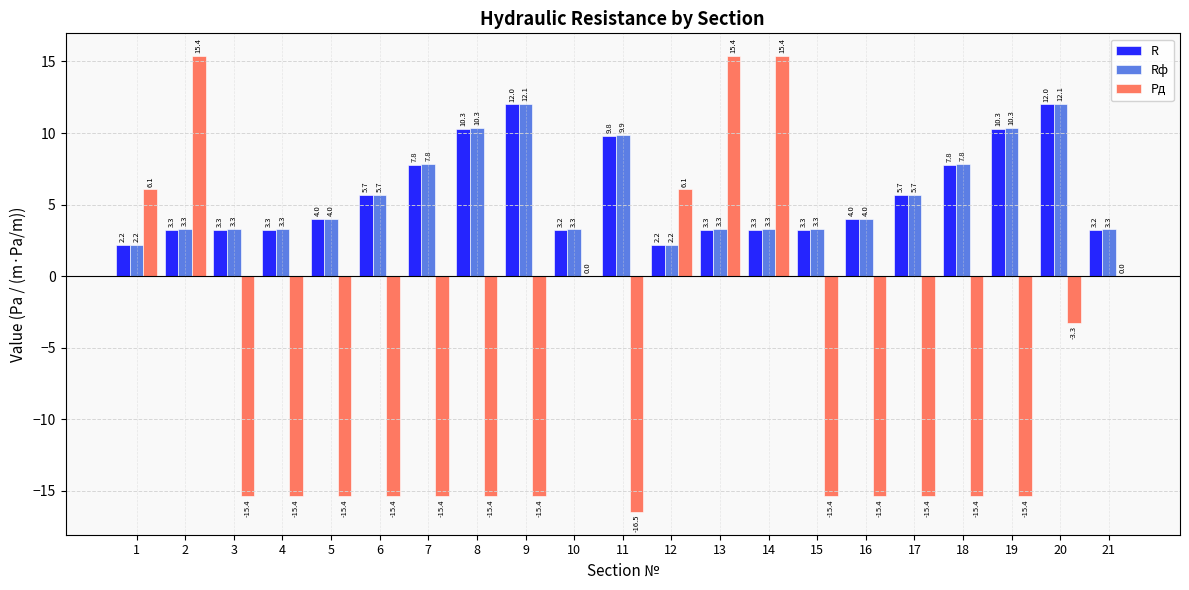

What is the sum of all R values?

119.6